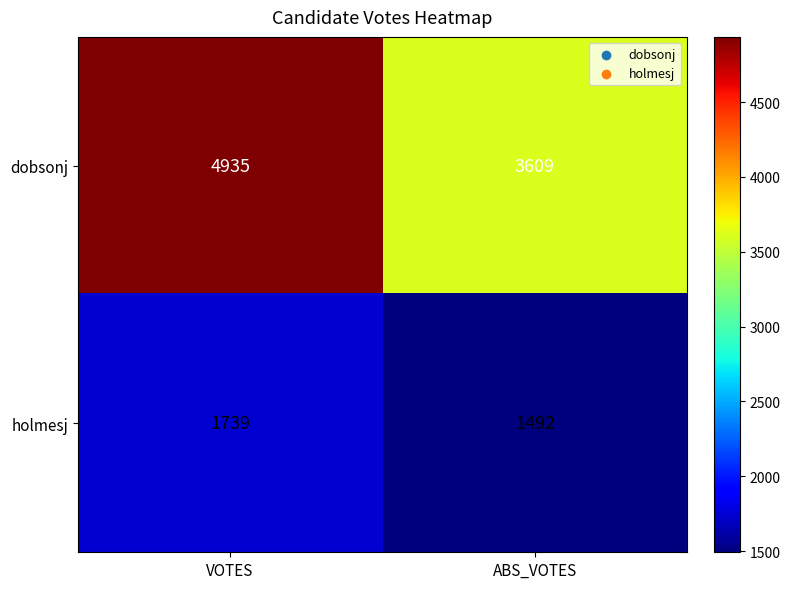

Which series has the largest range (max minus min)?

dobsonj